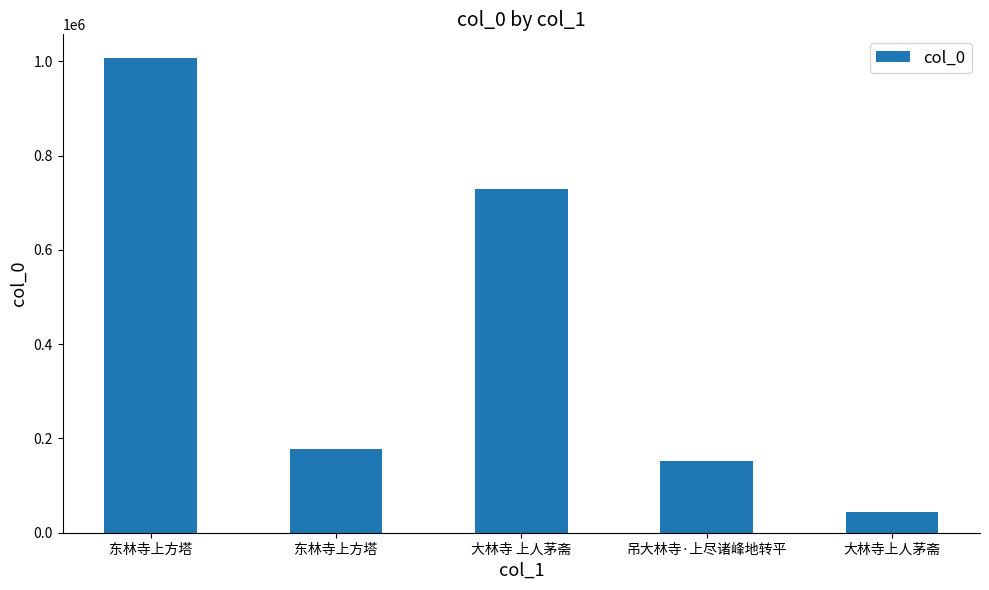

What is the label of the 1st bar from the right?

大林寺上人茅斋